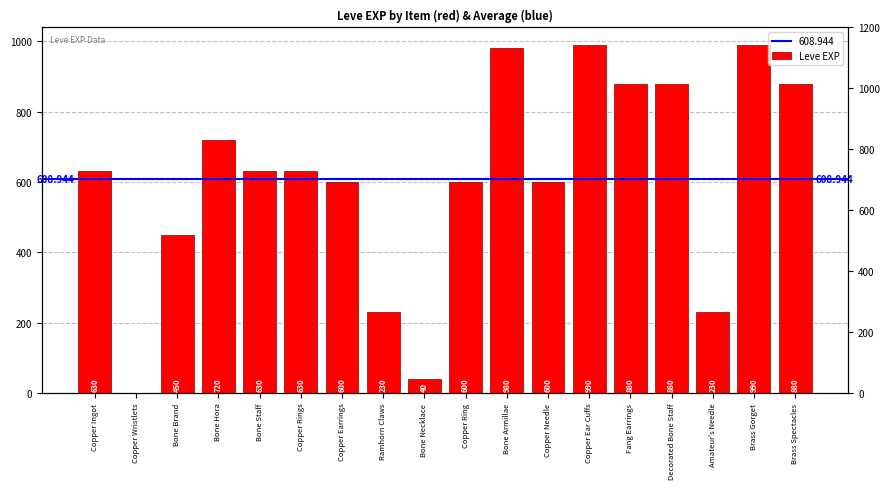

What position from the left is Copper Rings?

6